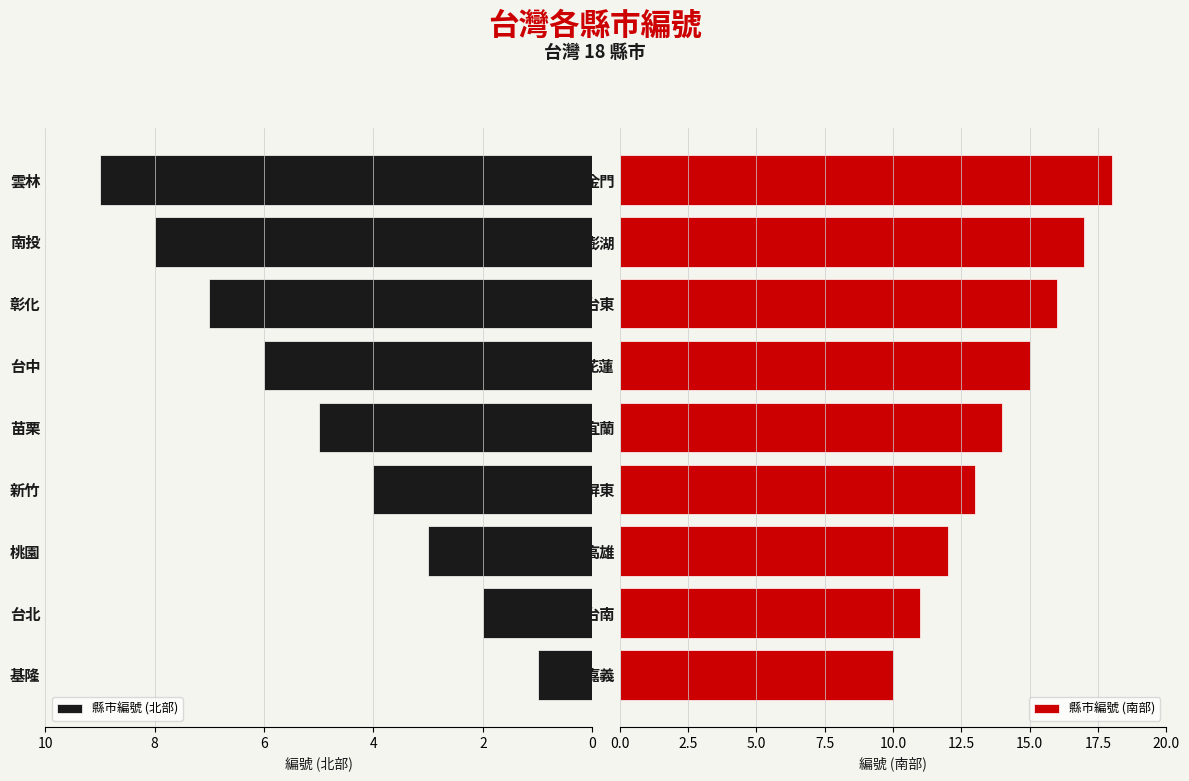

List the labels in order of 縣市編號 (南部) value, largest first.

金門, 澎湖, 台東, 花蓮, 宜蘭, 屏東, 高雄, 台南, 嘉義